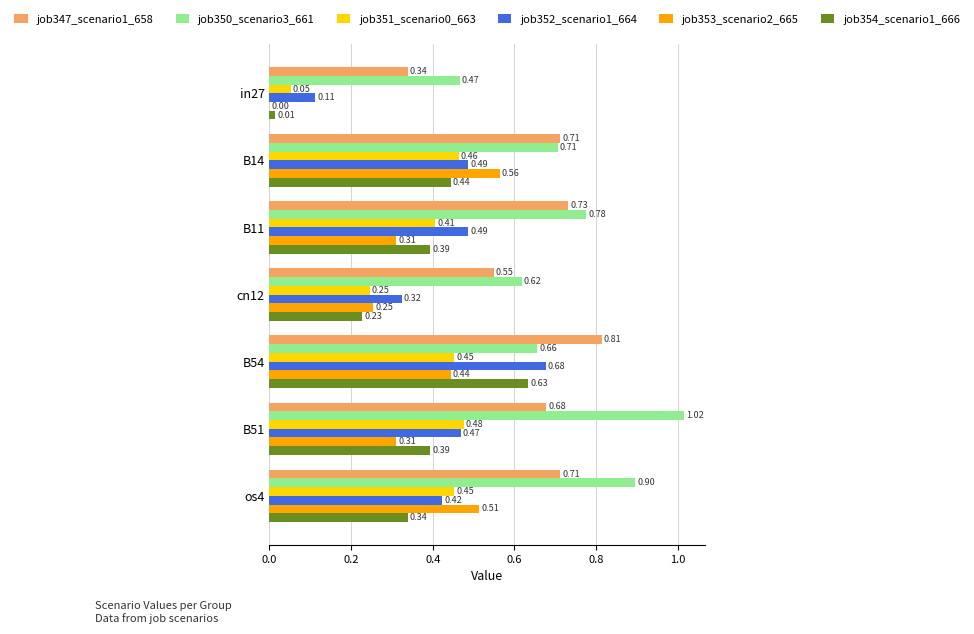

Is the value of job350_scenario3_661 at in27 greater than the value of job351_scenario0_663 at cn12?

Yes